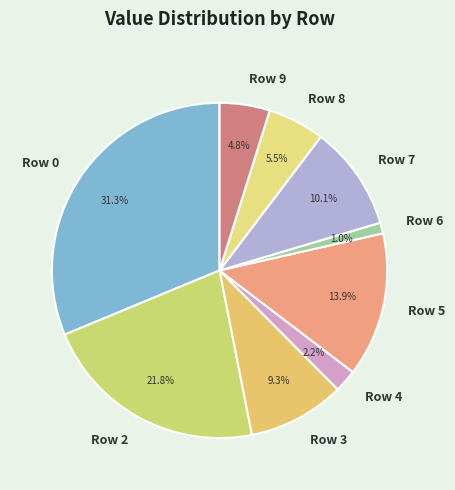

Combined, what portion of the pie is Row 9 and Row 4?

7.0%